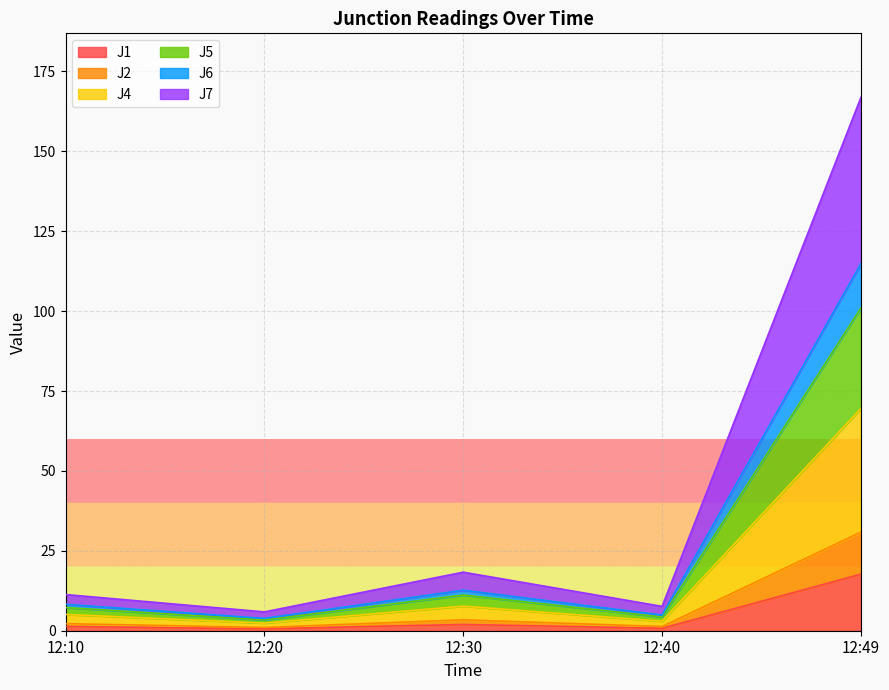

What is the maximum value for J1?

17.7